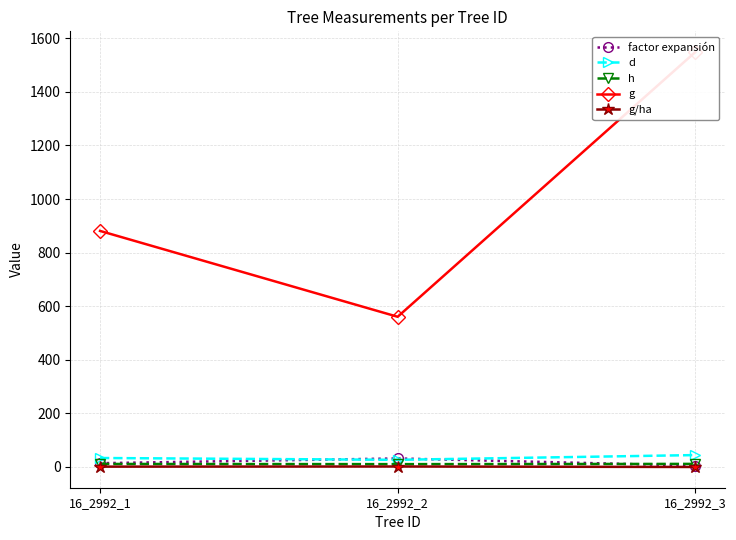

What is the difference between the factor expansión values at 16_2992_3 and 16_2992_2?

26.7